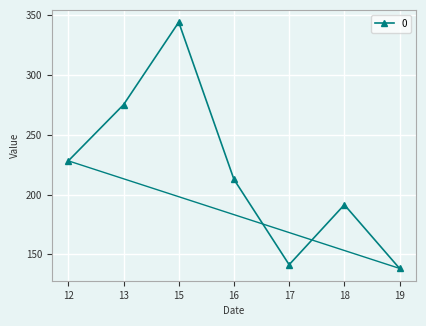

Rank the categories by value from lowest to highest.

19, 17, 18, 16, 12, 13, 15